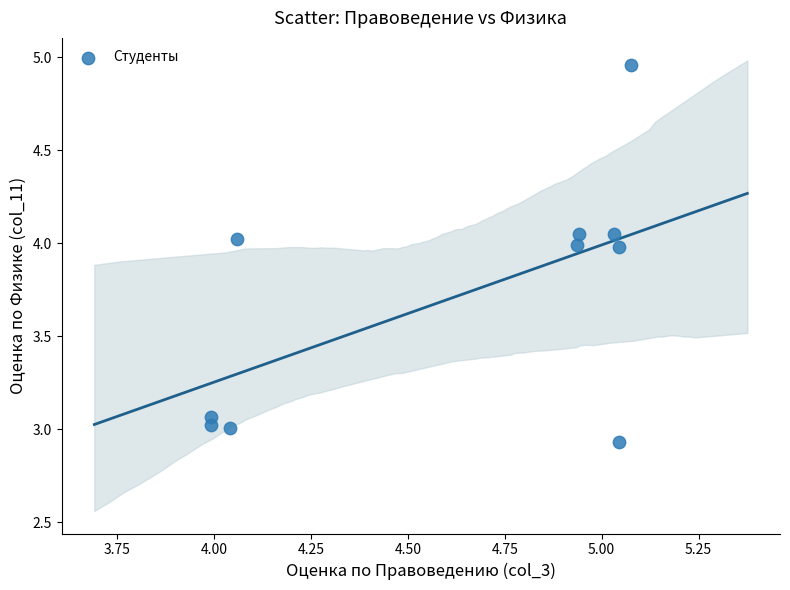

What is the range of Y values (max minus min)?

2.0